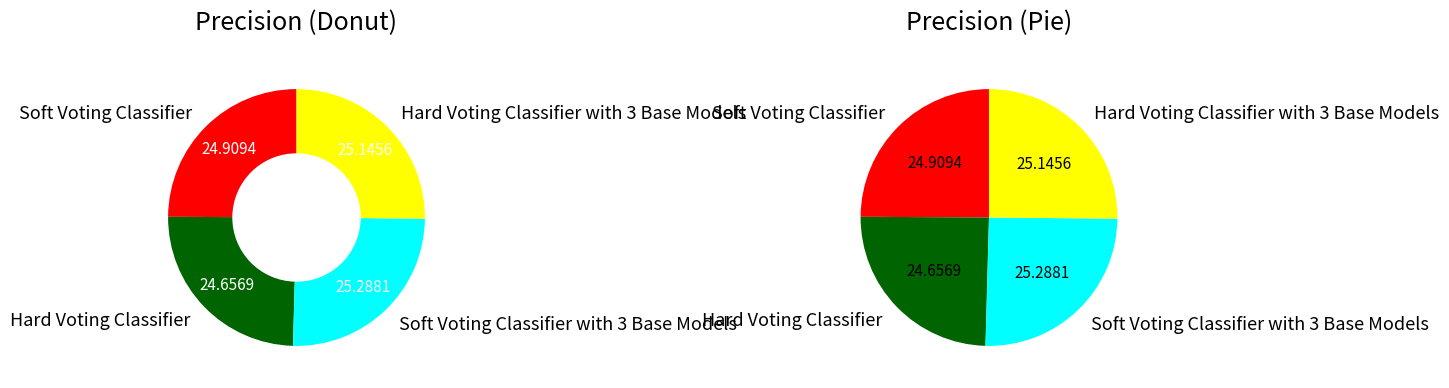

How many slices are in this pie chart?

4